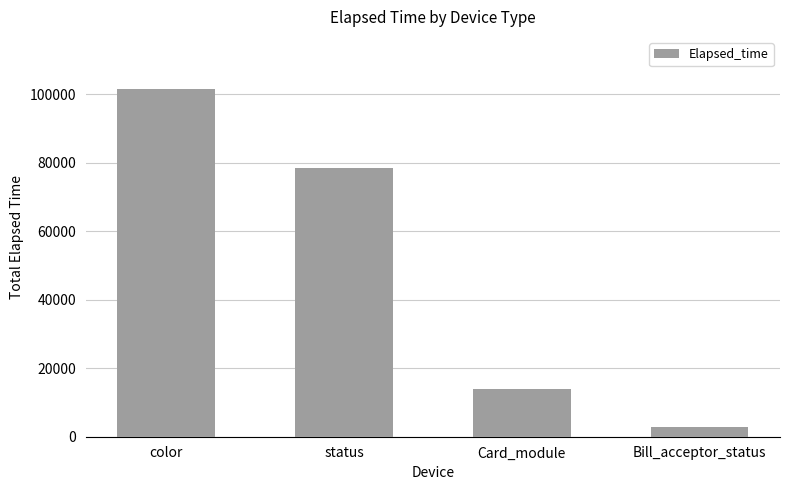

The value at Bill_acceptor_status is 2969. True or false?

True